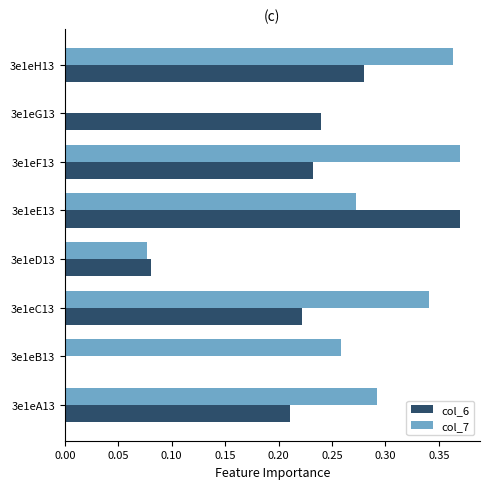

At which label is col_7 closest to 0?

3e1eG13